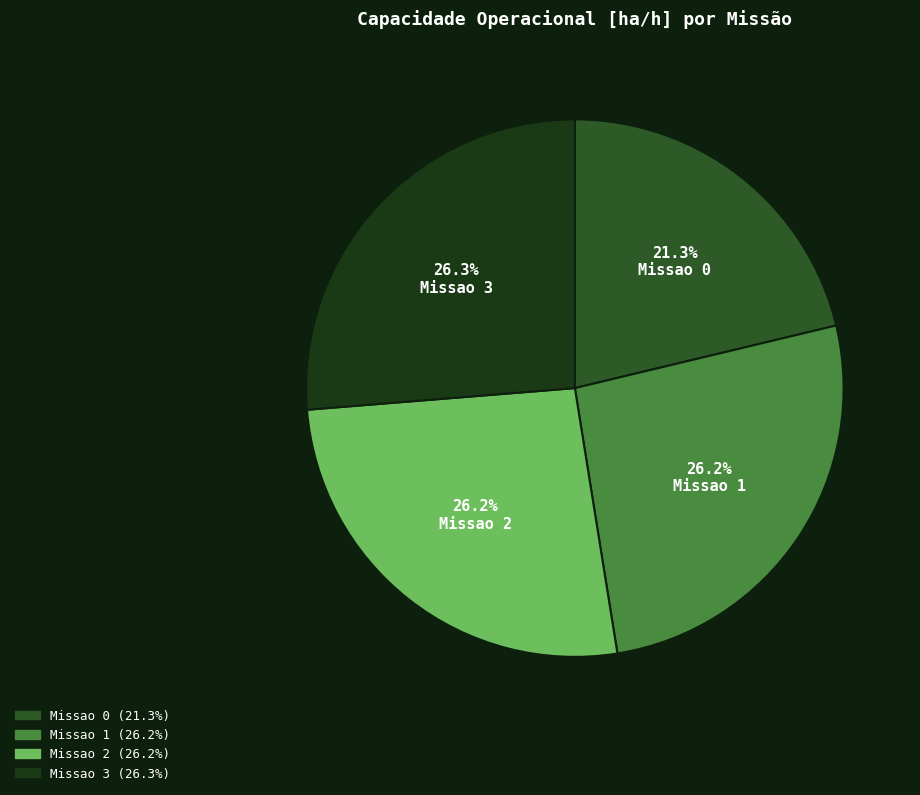

Combined, do Missao 2 and Missao 3 account for over 50%?

Yes